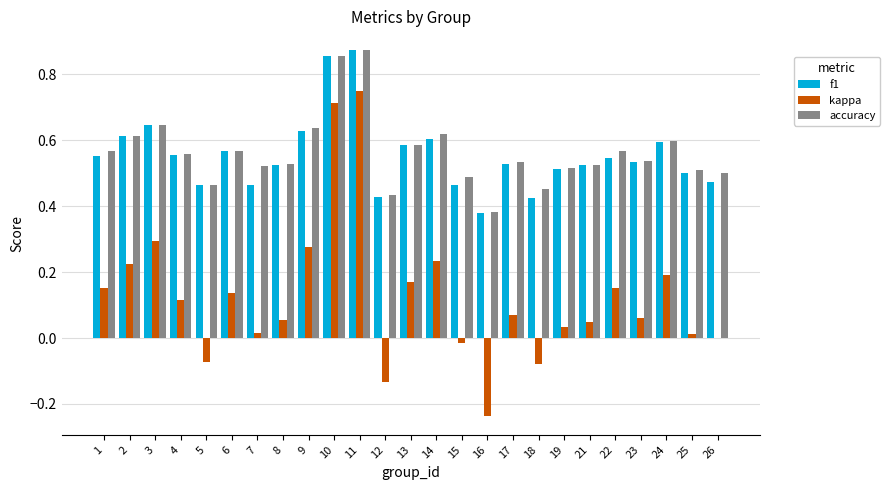

The value of kappa at 8 is 0.0. True or false?

False